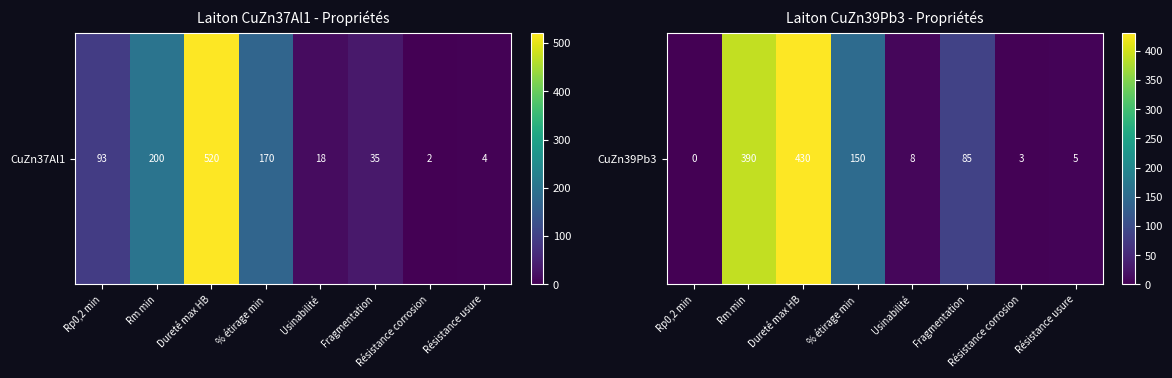

Count the number of values greater than 85.

3